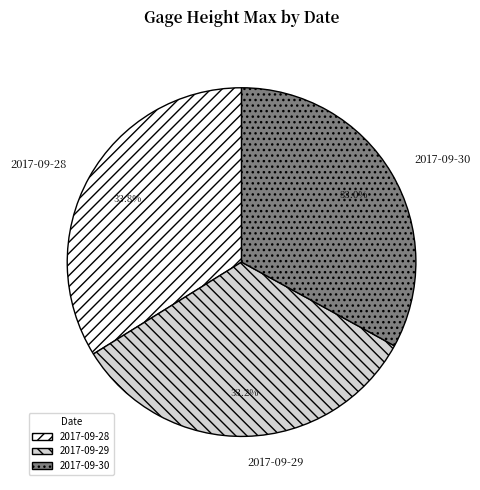

Combined, do 2017-09-29 and 2017-09-28 account for over 50%?

Yes